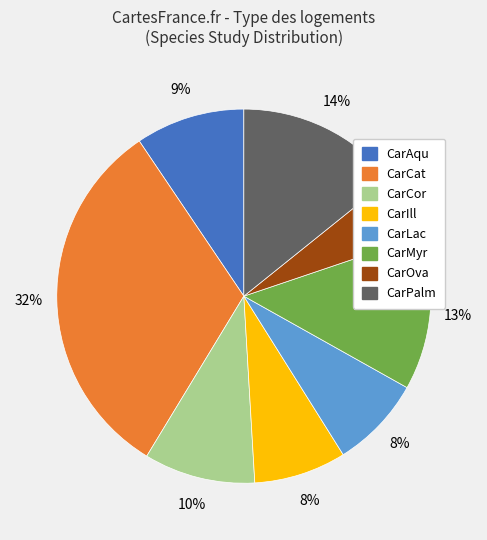

Between CarOva and CarAqu, which is larger?

CarAqu